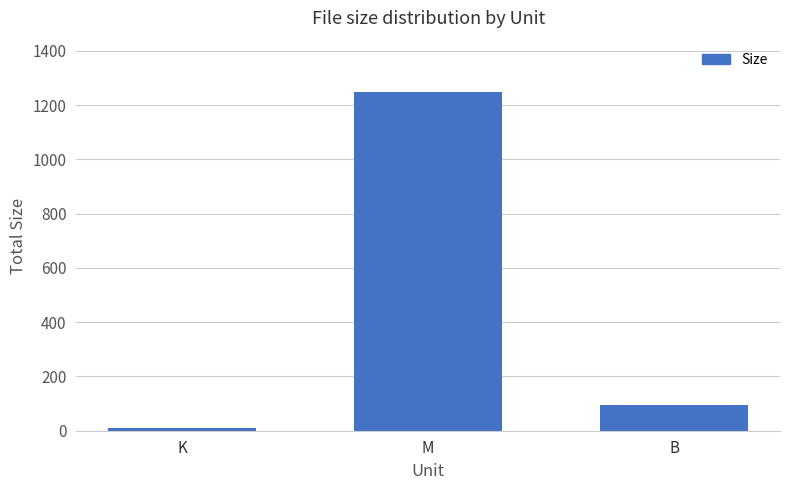

What is the ratio of the value at K to the value at B?

0.1